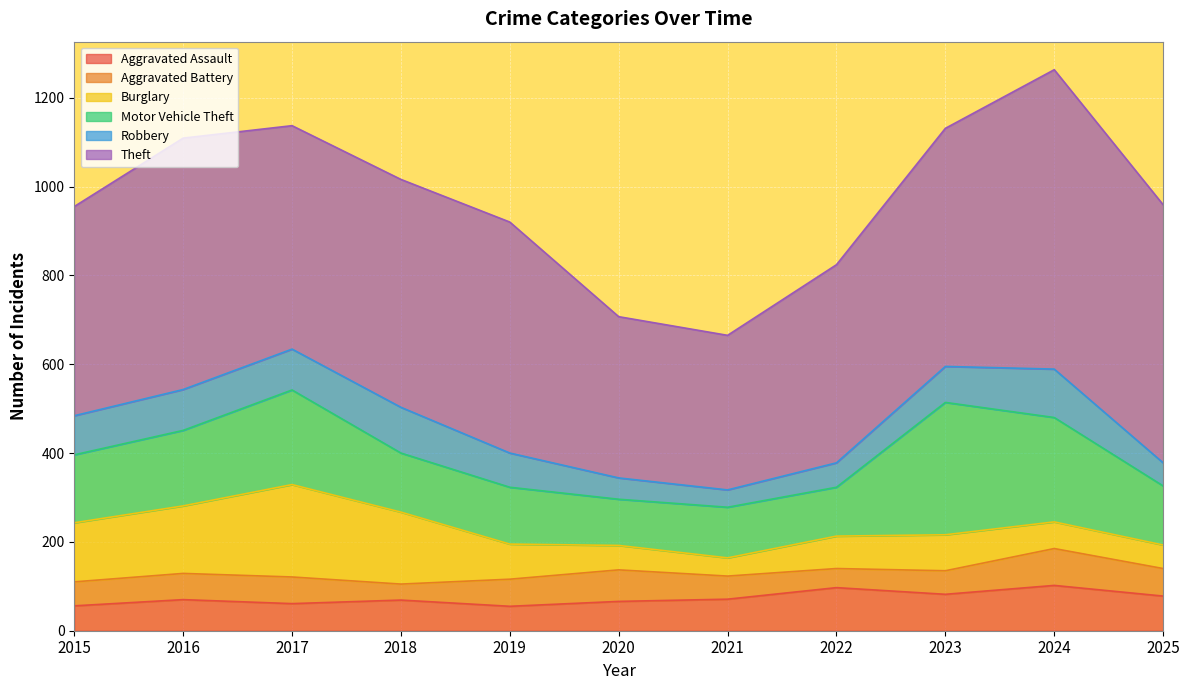

How many lines are shown in the chart?

6